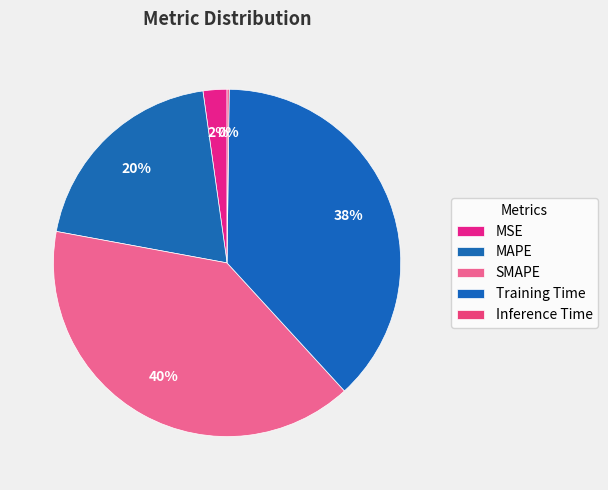

What percentage is the MSE slice, to the nearest percent?

2%